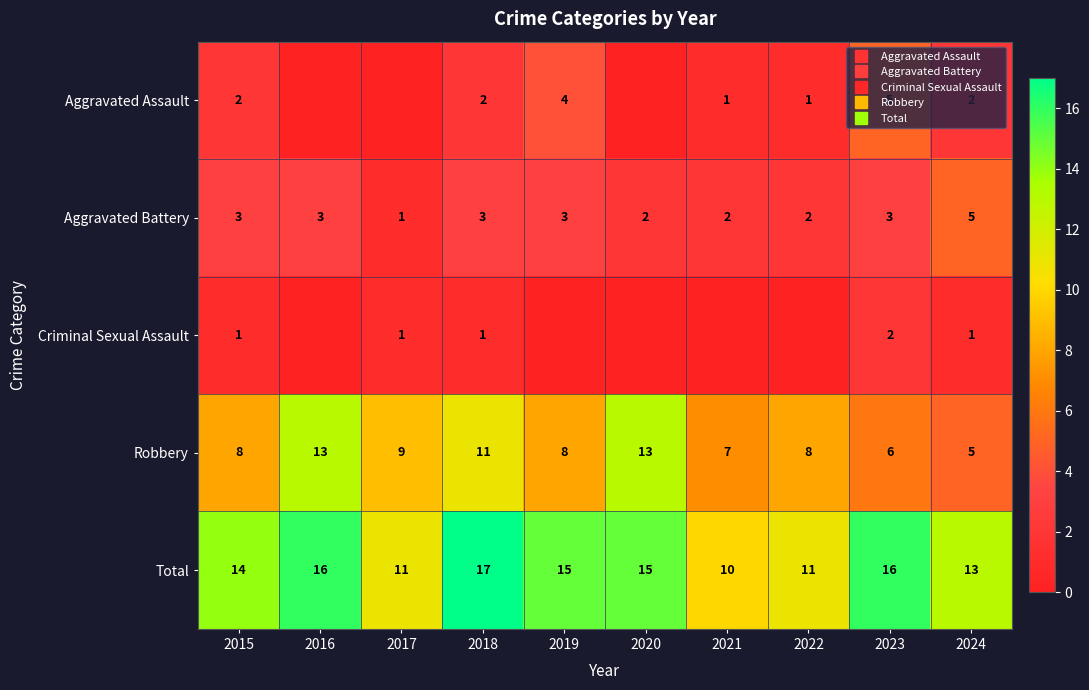

What is the approximate value of Aggravated Battery at 2017?

1